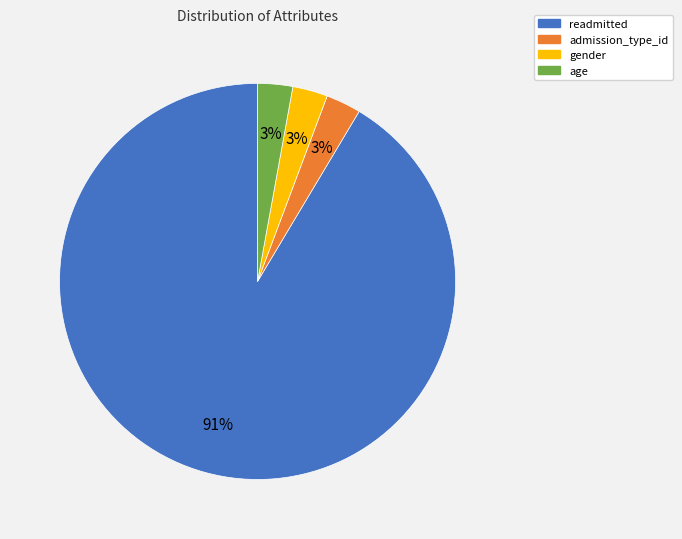

Is it true that gender is 3% of the pie?

True